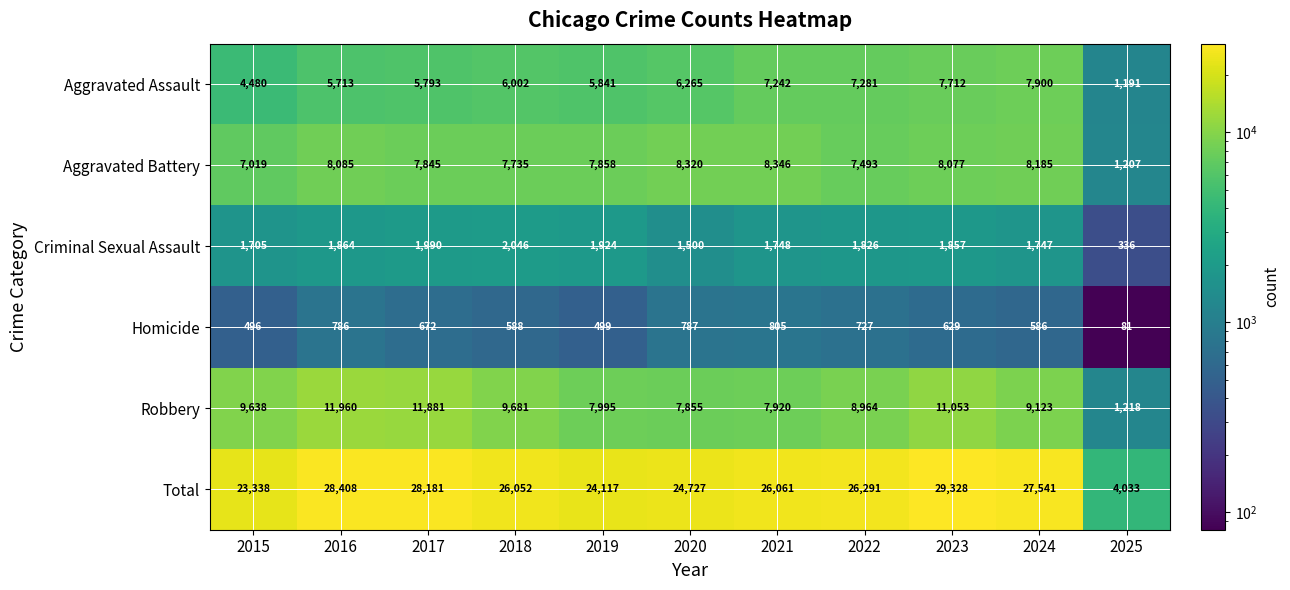

Which series changed the most between 2022 and 2024?

Total